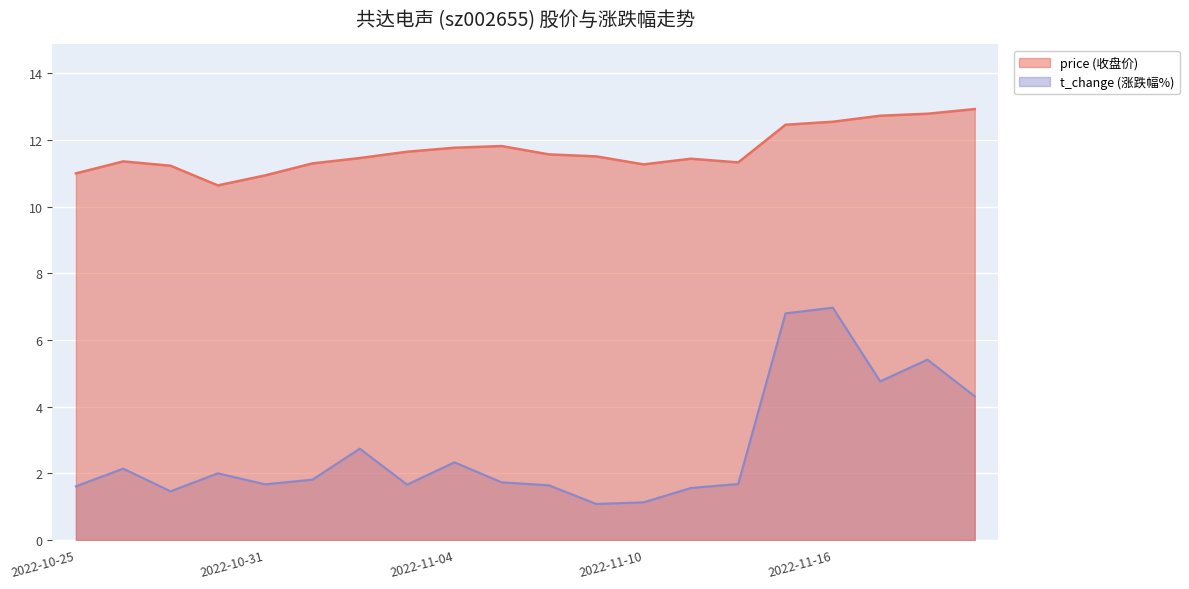

Which series changed the most between 2022-10-31 and 2022-11-04?

price (收盘价)